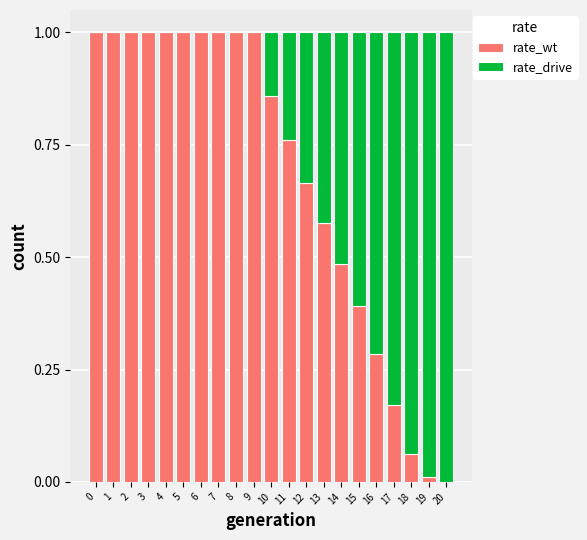

What is the total value across all series at 4?

1.0